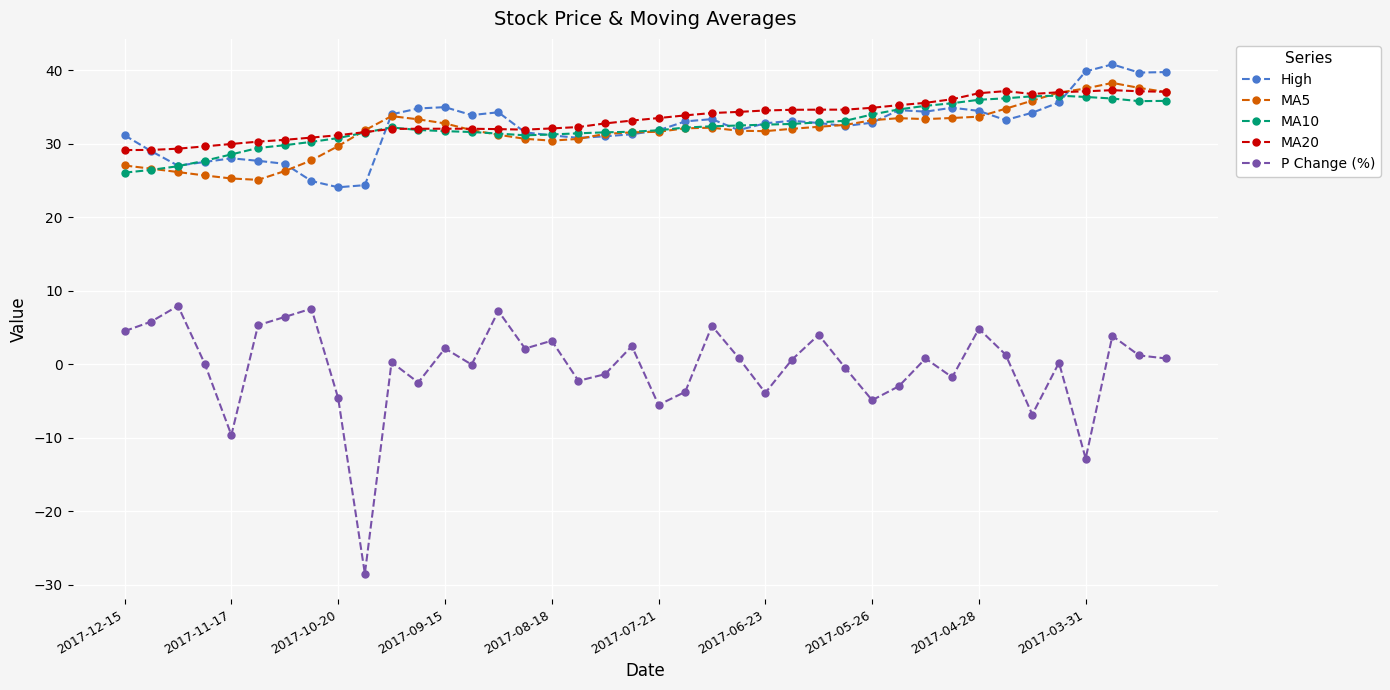

At how many categories does at least one series exceed 22?

40